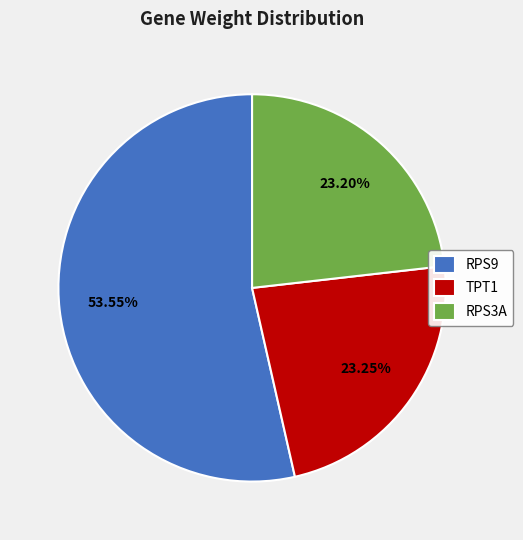

Which slice is the largest?

RPS9